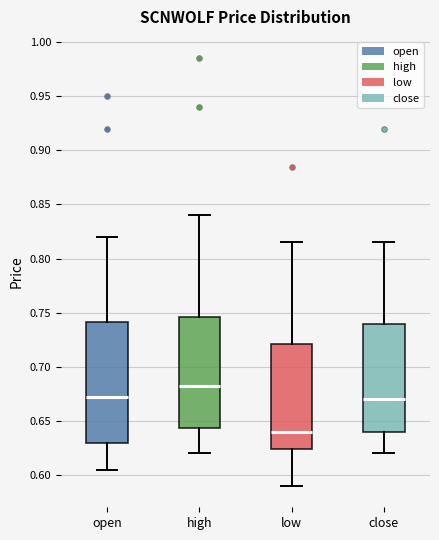

Reading left to right, transcribe this box plot: for each box, give where its median line is, the range the box spans, and where its two whiskers end, as read against the y-axis. The values are not printed on the chart, so give them approximately, as read against the axis.

open: median 0.675, box 0.630 to 0.740, whiskers 0.605 to 0.820
high: median 0.685, box 0.645 to 0.745, whiskers 0.620 to 0.840
low: median 0.640, box 0.625 to 0.720, whiskers 0.590 to 0.815
close: median 0.670, box 0.640 to 0.740, whiskers 0.620 to 0.815